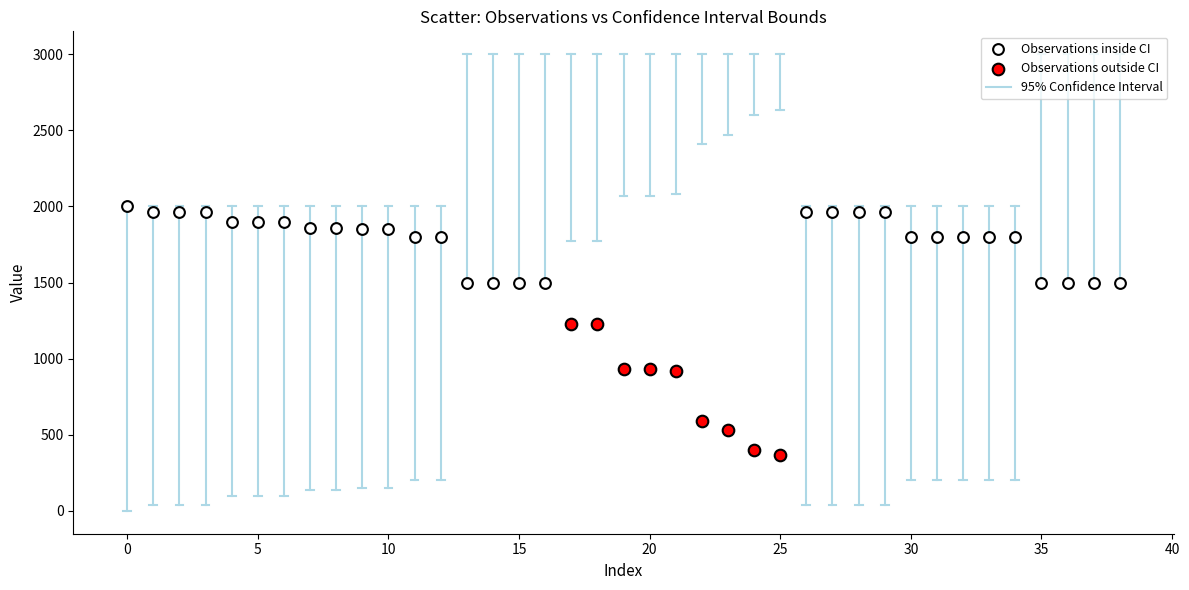

Which series contains the lowest Y value?

Observations outside CI